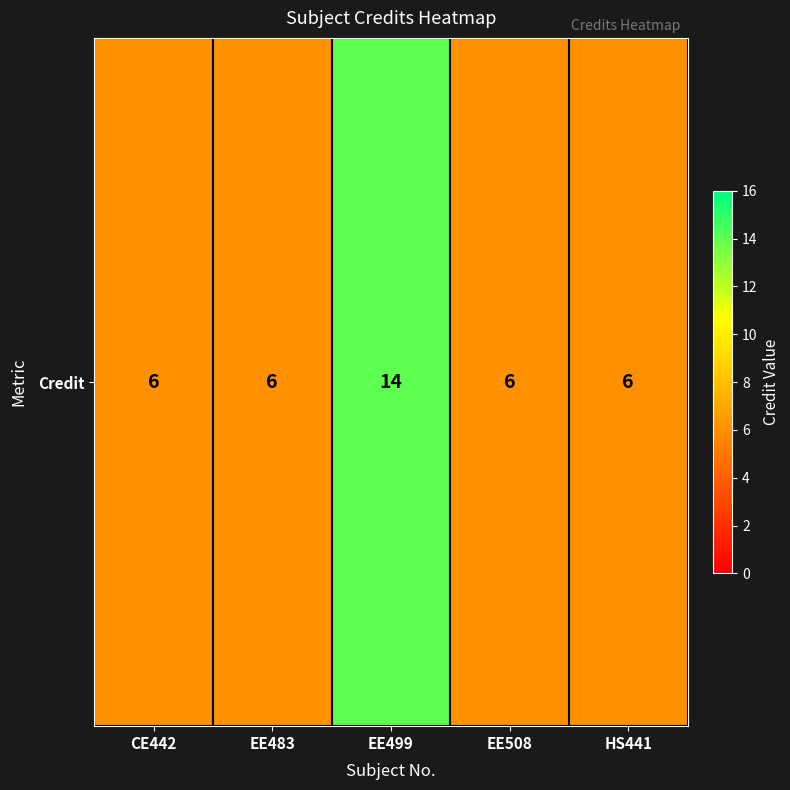

The value at HS441 is 8. True or false?

False